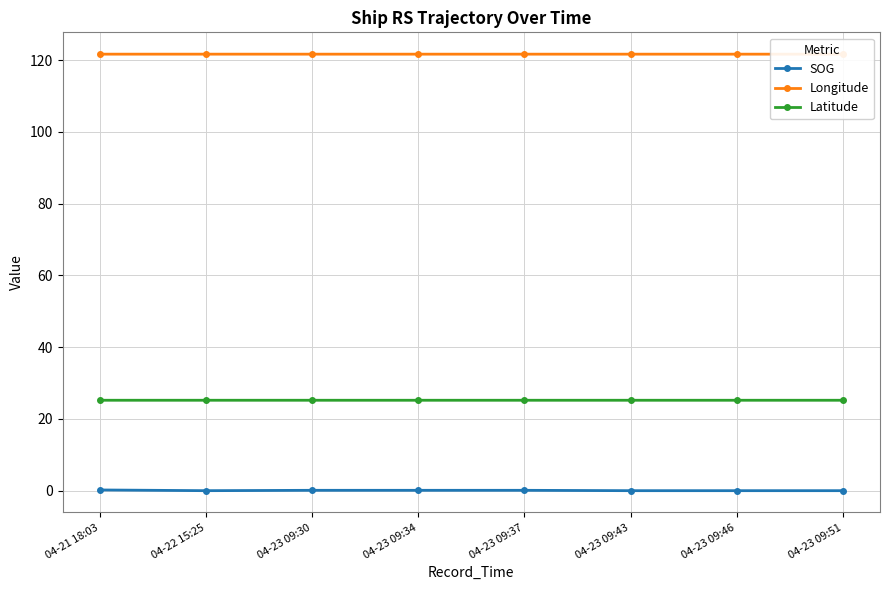

True or false: Latitude has a value of 25.2 at 04-23 09:43.

True